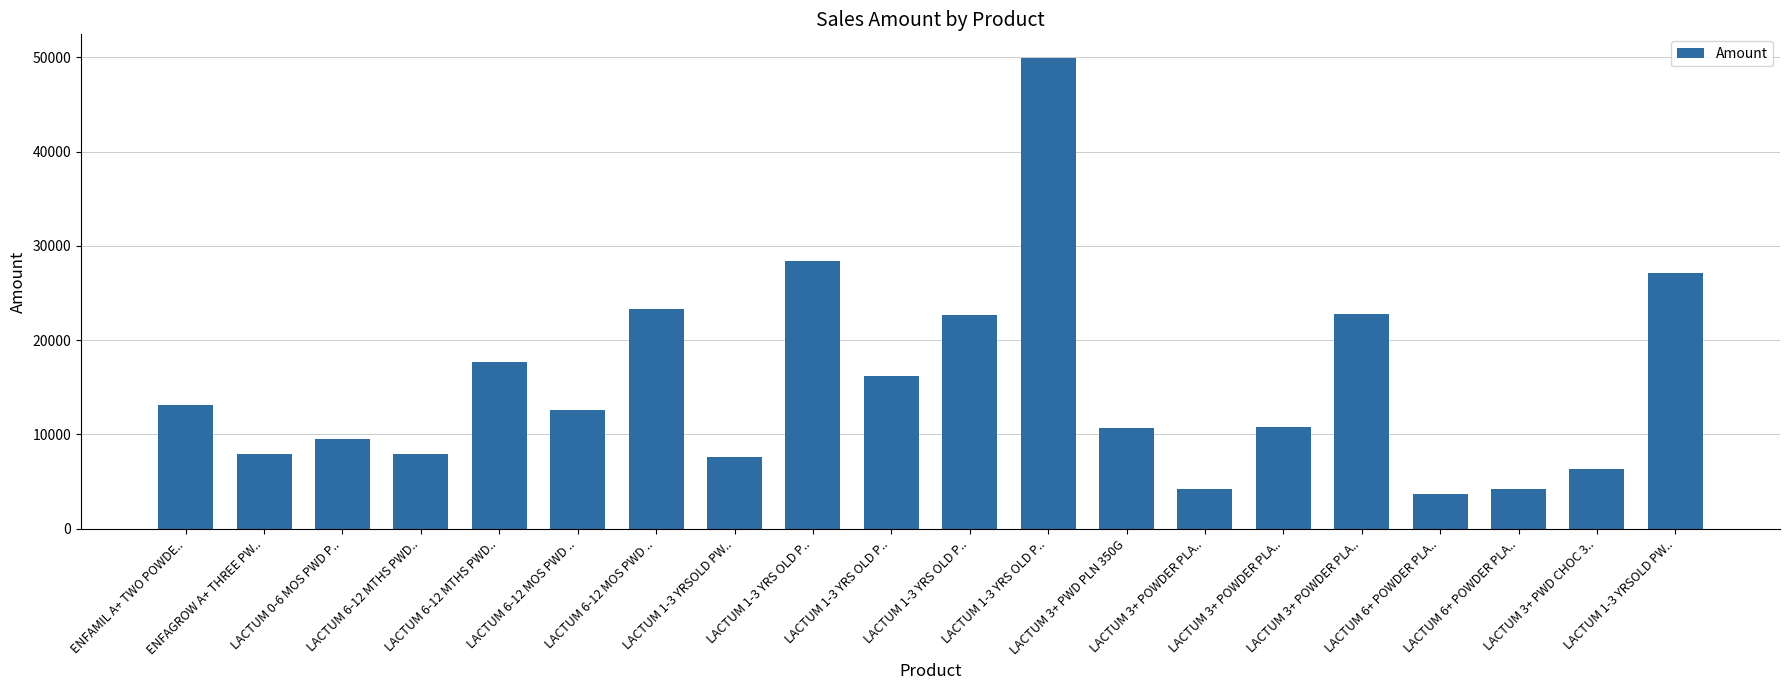

How many values are below 12617?

10